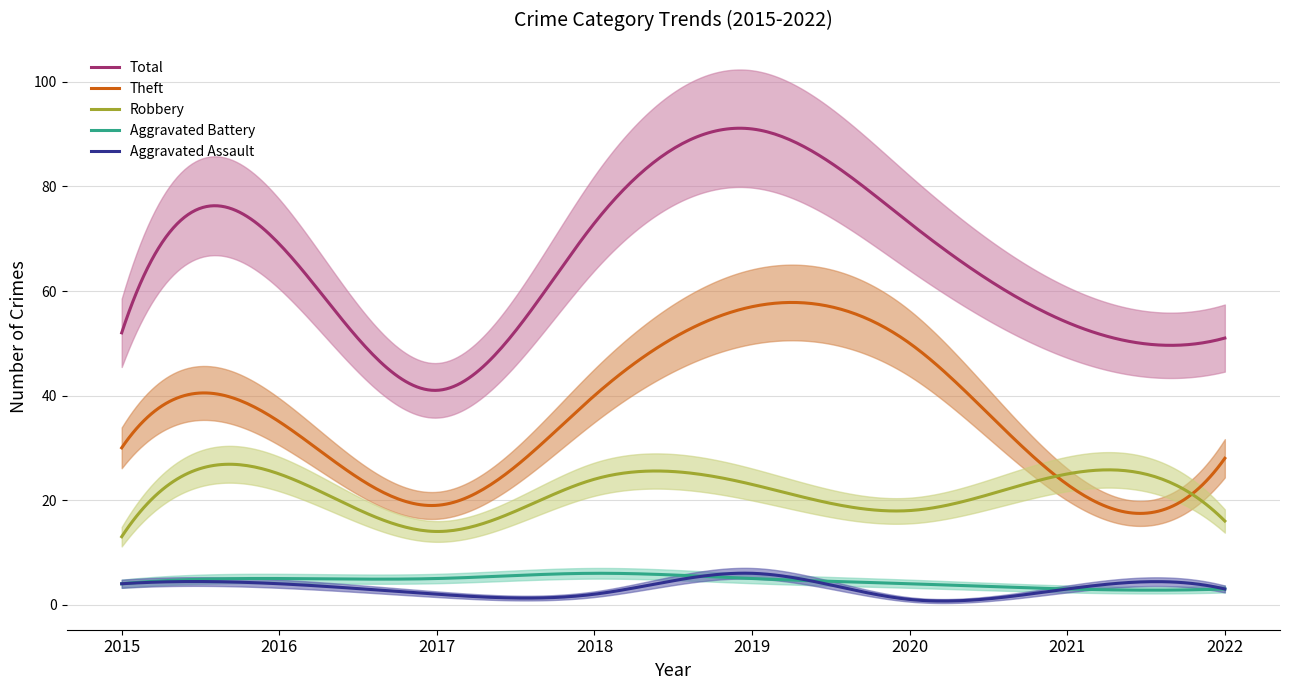

What is the value of the Total point at the 1st from the left?

52